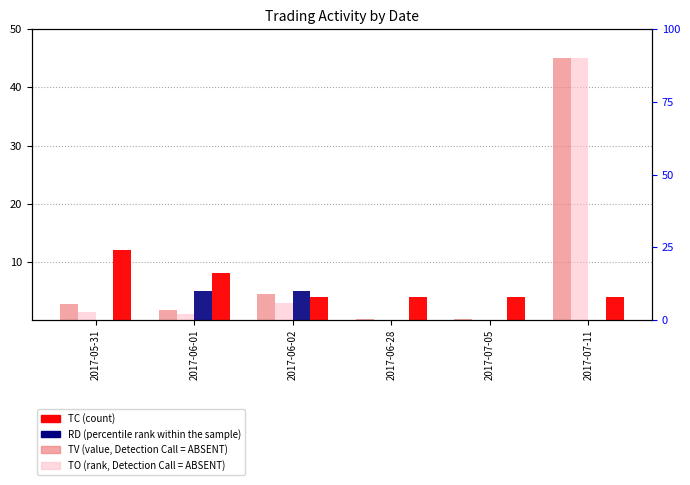

Reading left to right, extract all data points from this chart.

TV (value, Detection Call = ABSENT): 2.7	1.8	4.5	0.1	0.1	45.0
TO (rank, Detection Call = ABSENT): 1.4	1.1	2.9	0.1	0.1	45.0
RD (percentile rank within the sample): 0.0	5.0	5.0	0.0	0.0	0.0
TC (count): 12.0	8.0	4.0	4.0	4.0	4.0